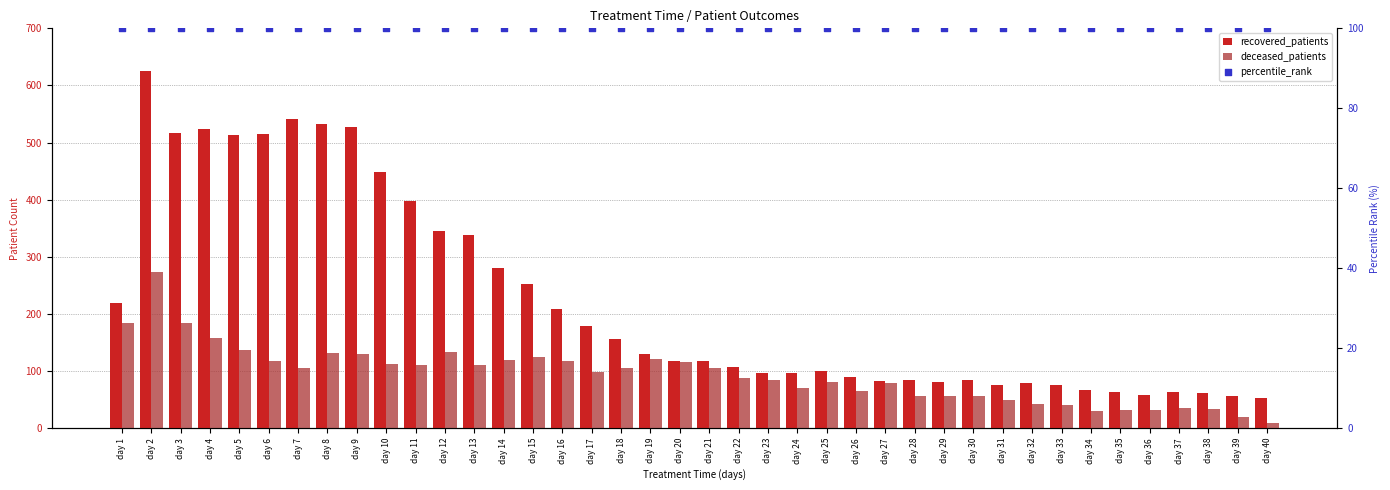

At which category is the sum across all series the highest?

day 2